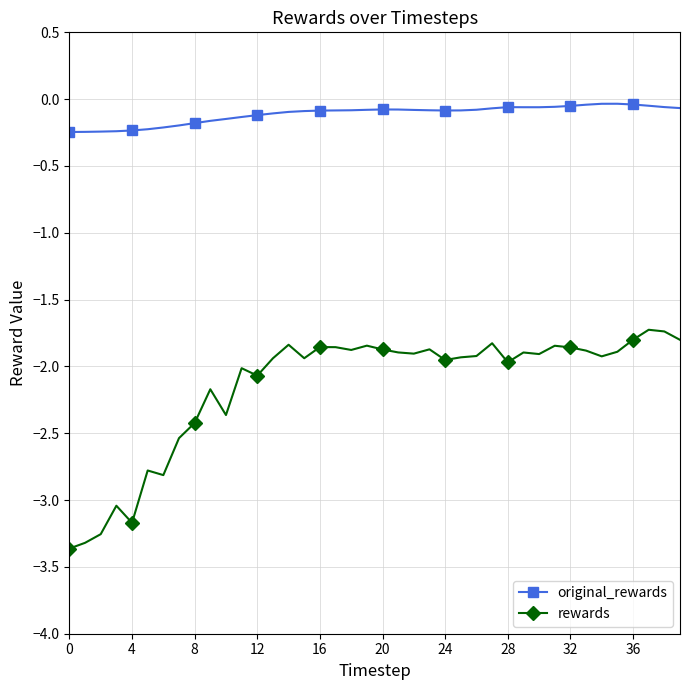

True or false: original_rewards has more than 1 interior local peaks.

True